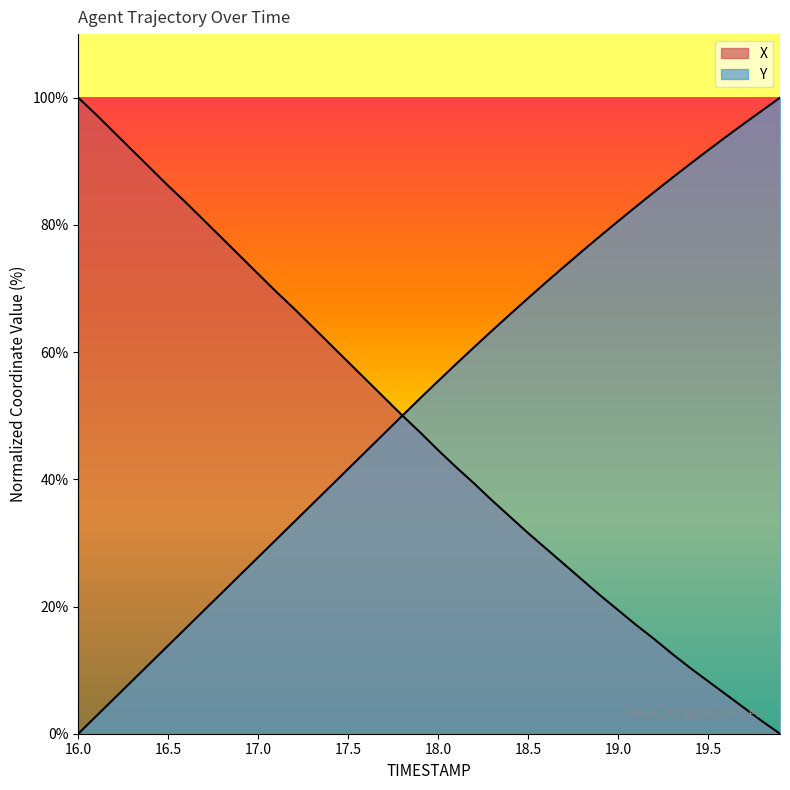

What is the sum of all Y values?

2103.2